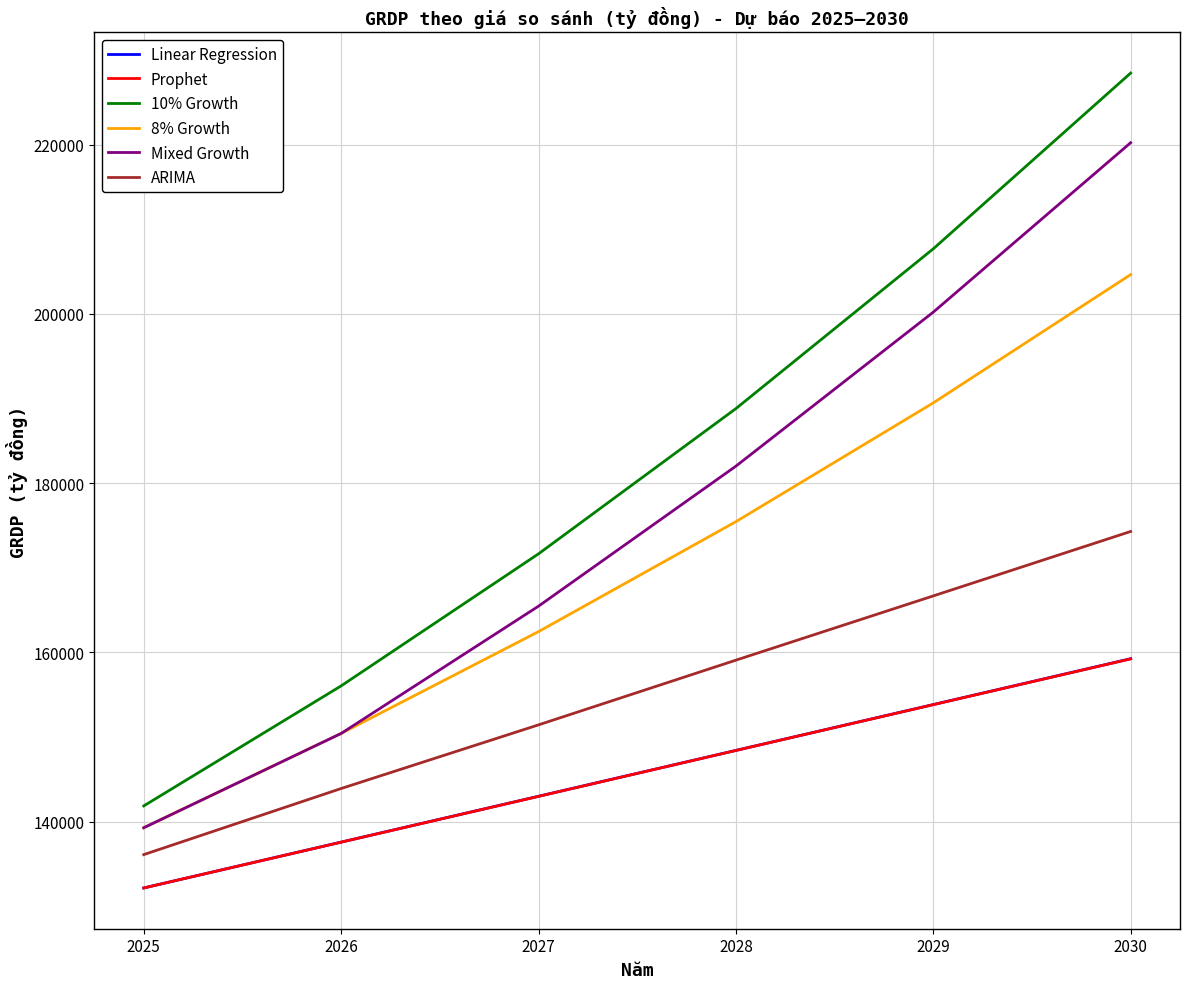

True or false: Linear Regression has a value of 148422.3 at 2028.

True